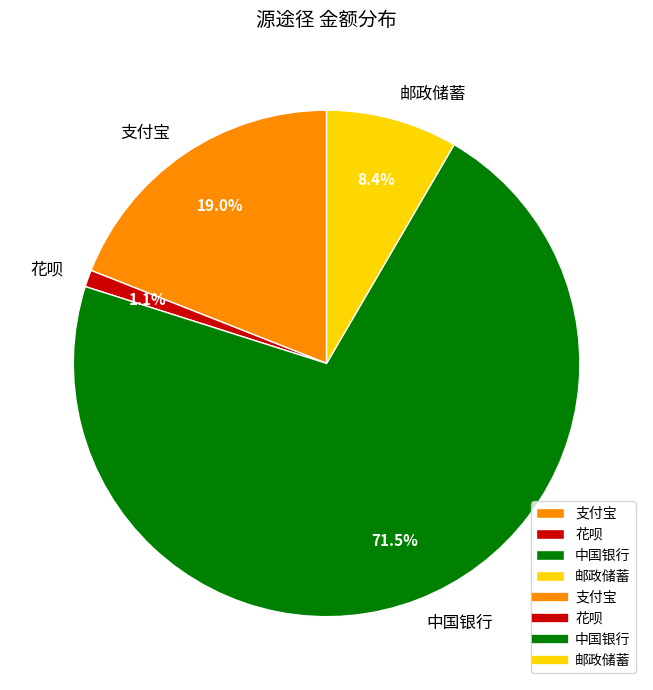

Count the number of slices in the pie.

4